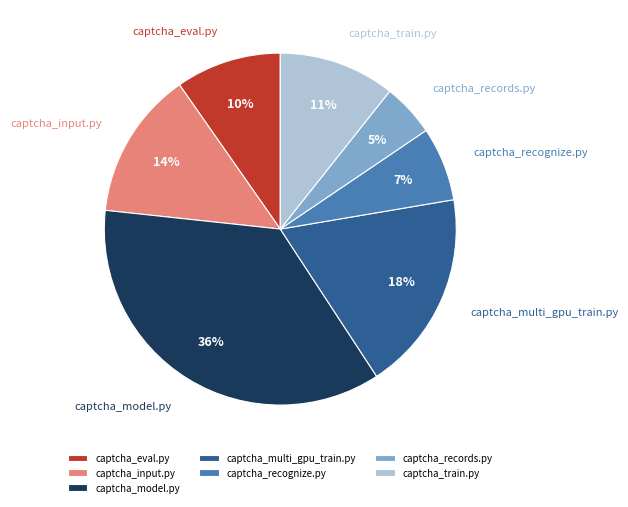

Does any single category account for the majority?

No